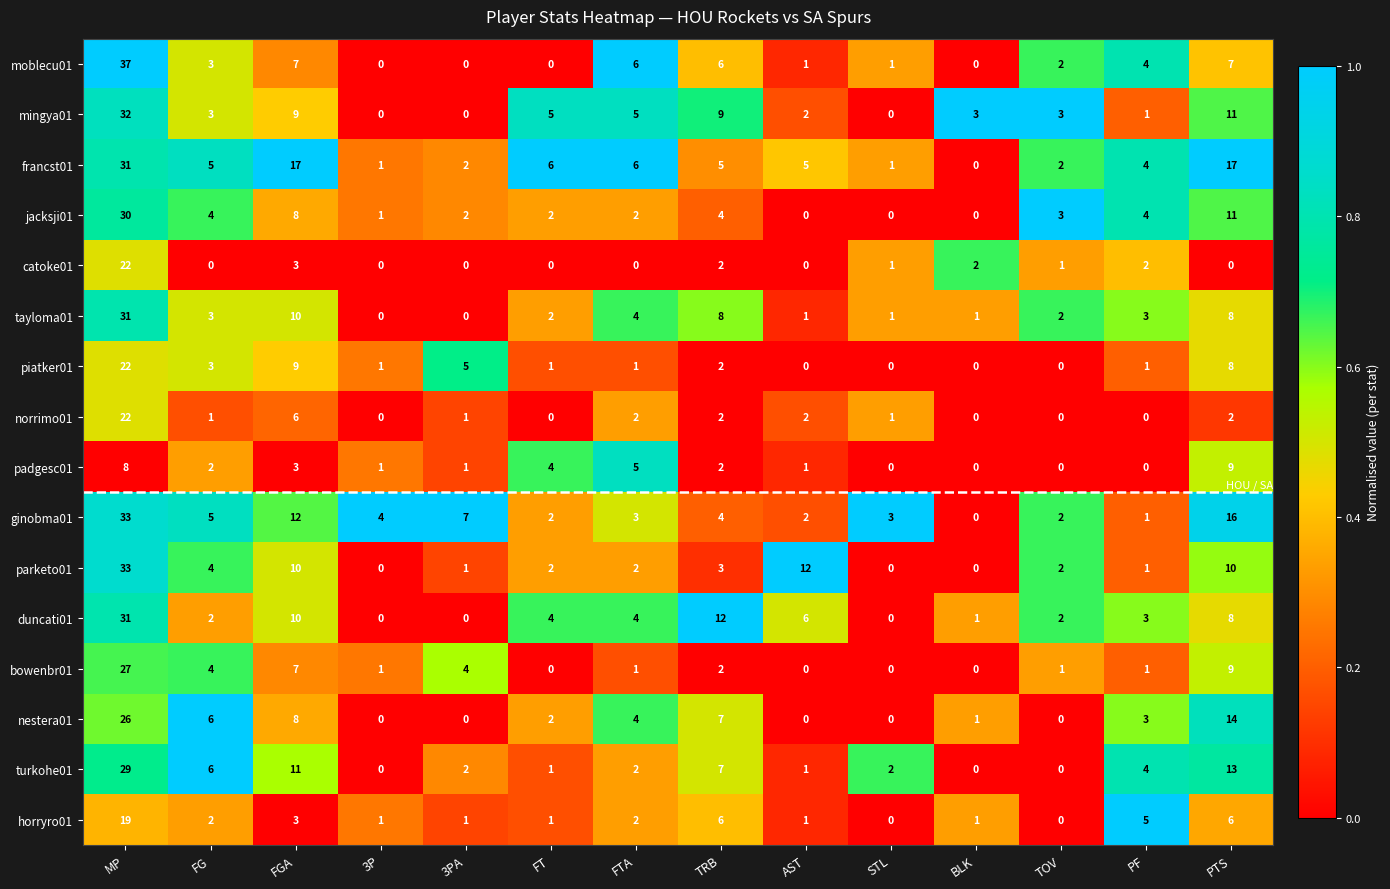

What is the difference between the maximum and minimum values in the nestera01 series?

26